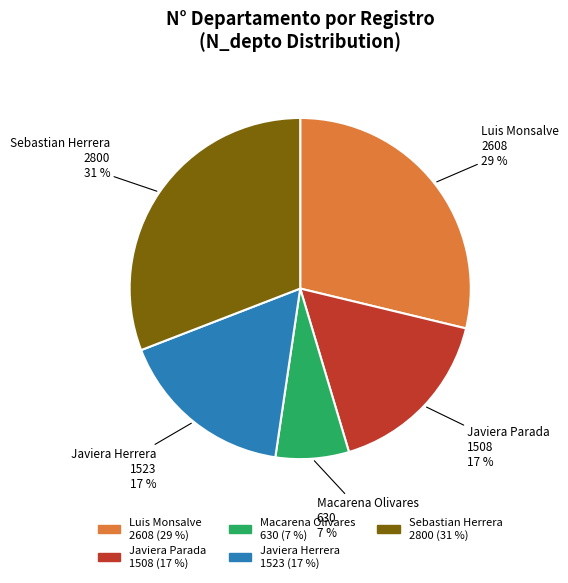

To the nearest percent, what is the average slice percentage?

20%